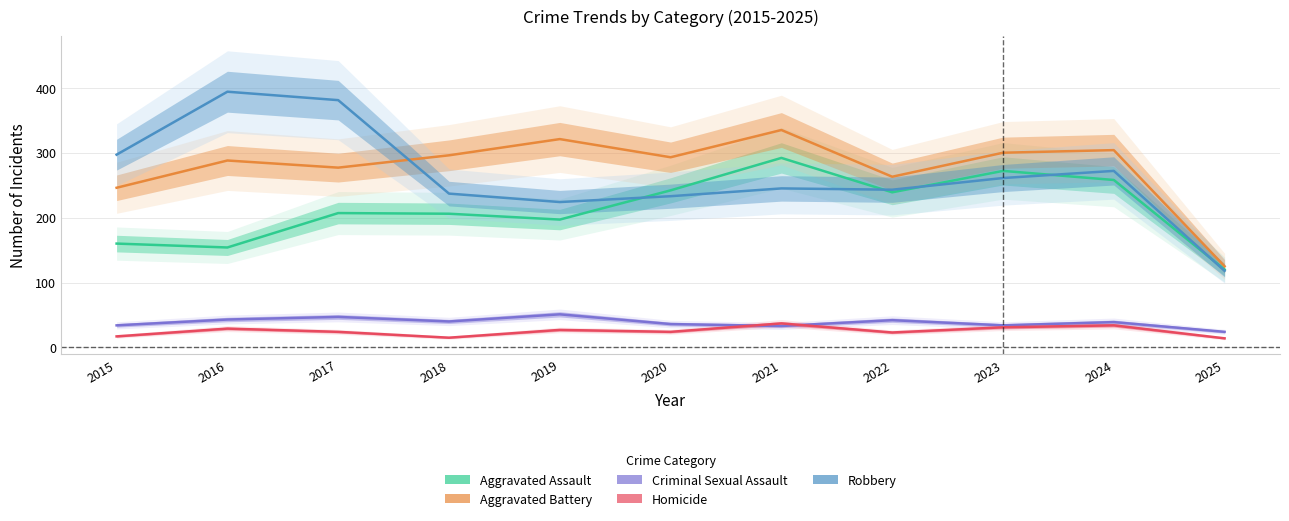

Reading left to right, extract all data points from this chart.

Aggravated Assault: 2015=160	2016=154	2017=207	2018=206	2019=197	2020=242	2021=292	2022=239	2023=272	2024=258	2025=120
Aggravated Battery: 2015=246	2016=288	2017=277	2018=296	2019=321	2020=293	2021=335	2022=263	2023=300	2024=304	2025=125
Criminal Sexual Assault: 2015=34	2016=43	2017=47	2018=40	2019=51	2020=36	2021=33	2022=42	2023=34	2024=39	2025=24
Homicide: 2015=17	2016=29	2017=24	2018=15	2019=27	2020=24	2021=37	2022=23	2023=31	2024=34	2025=14
Robbery: 2015=297	2016=394	2017=381	2018=237	2019=224	2020=233	2021=245	2022=243	2023=261	2024=272	2025=118